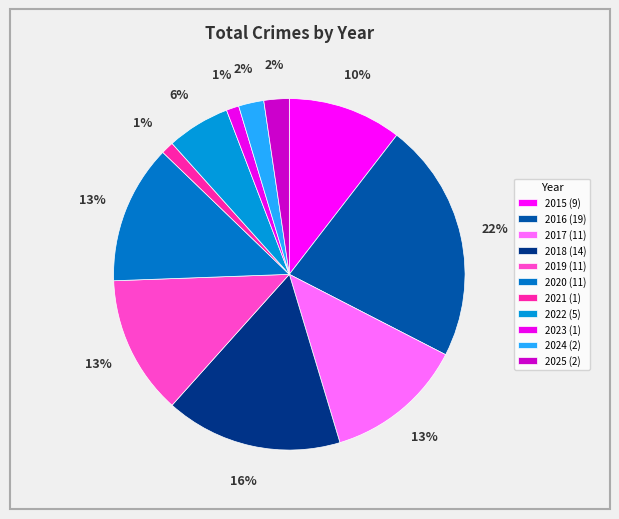

Is 2020 the majority of the pie?

No